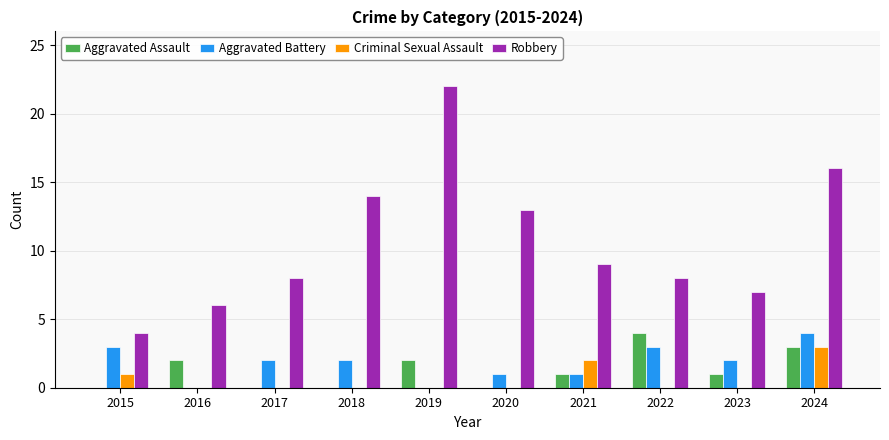

Which series changed the most between 2015 and 2019?

Robbery